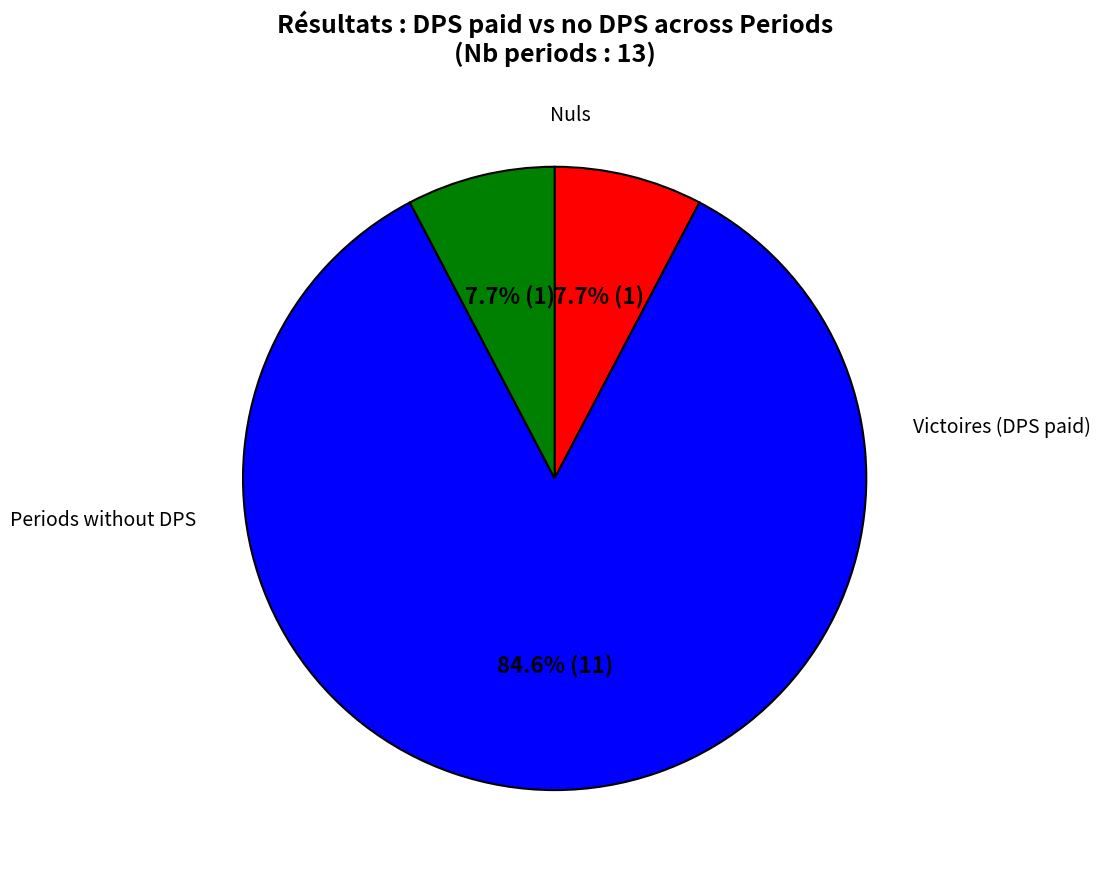

Is there any slice that represents more than half of the pie?

Yes